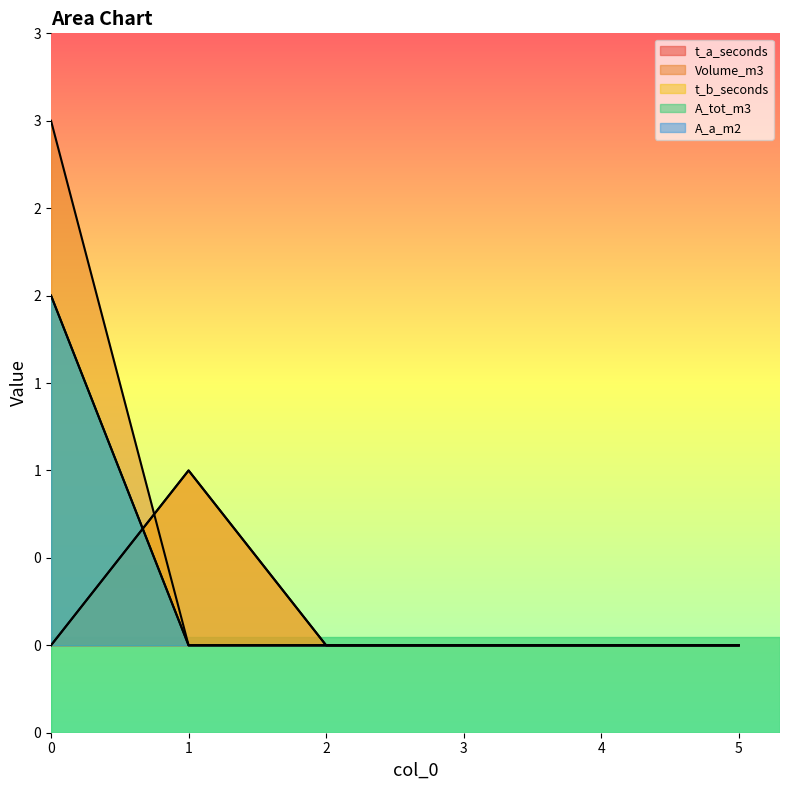

How many lines are shown in the chart?

5